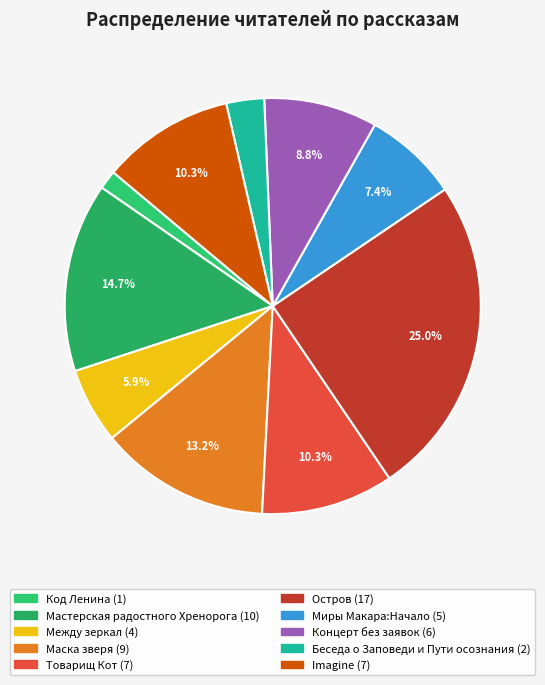

What portion of the pie excludes Мастерская радостного Хренорога?

85.3%